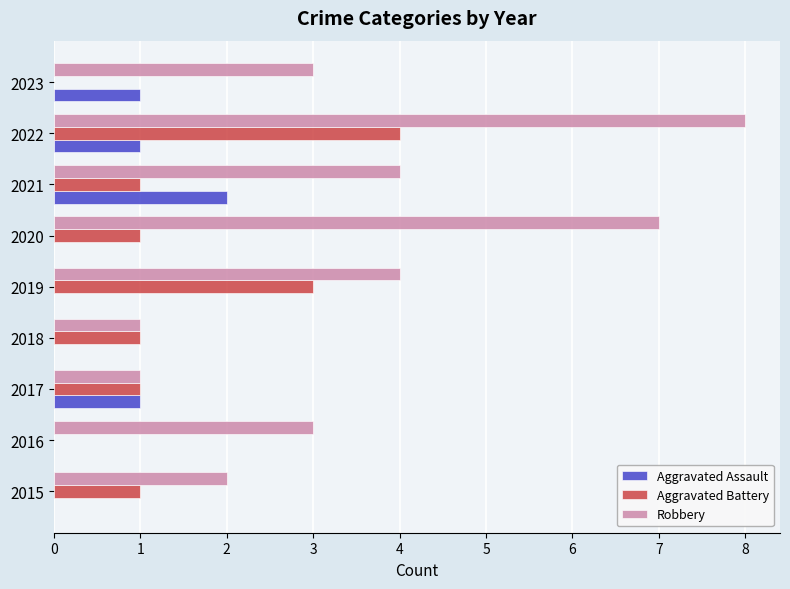

Is it true that Robbery equals 2 at 2018?

False